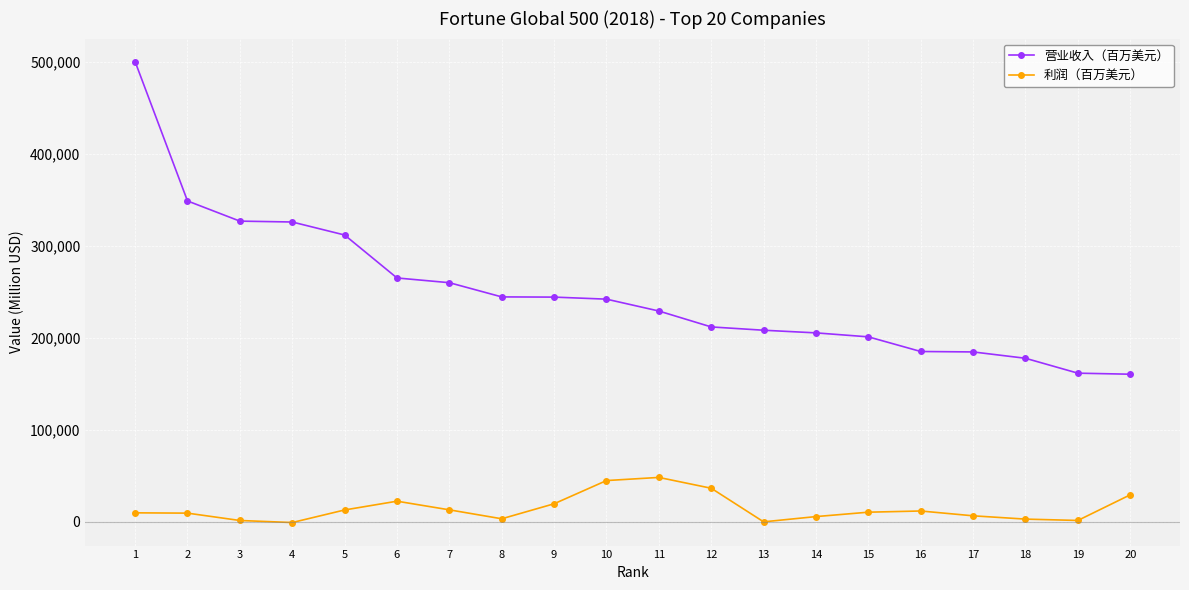

Is the value of 营业收入（百万美元） at 16 greater than the value of 利润（百万美元） at 5?

Yes